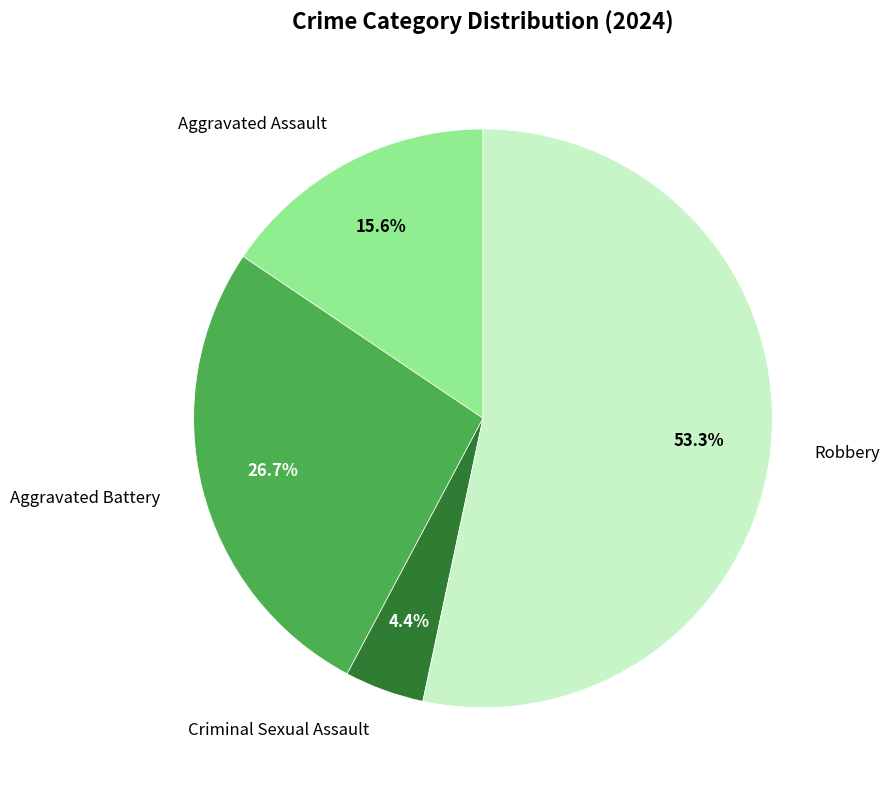

Is there a majority slice in this chart?

Yes